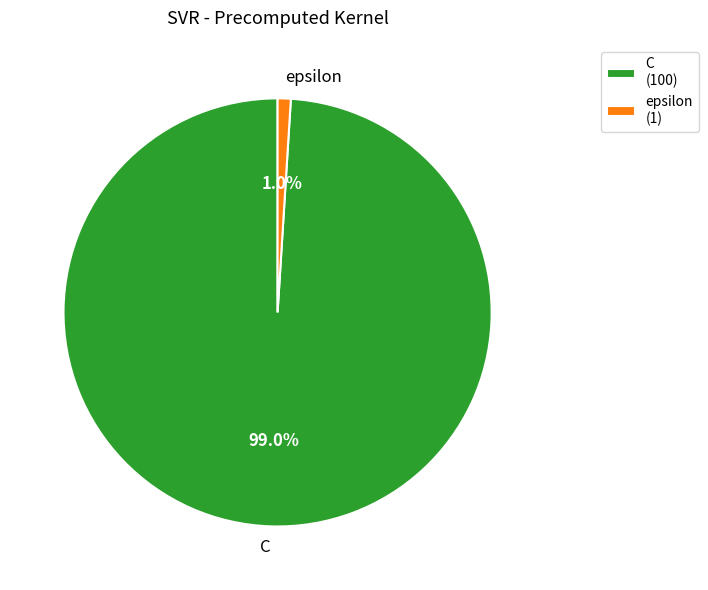

To the nearest percent, what percentage of the pie is epsilon?

1%